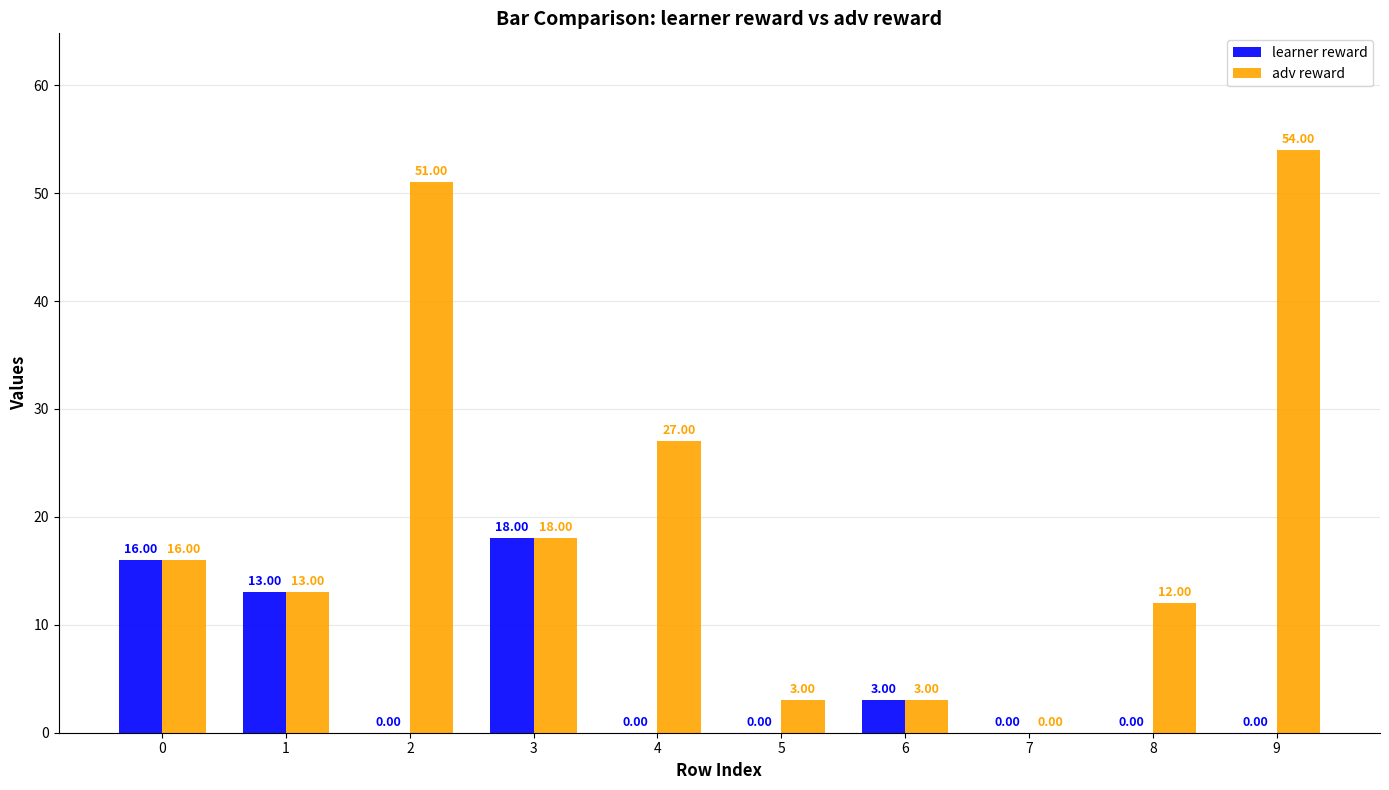

The adv reward series shows 4 at 3. True or false?

False